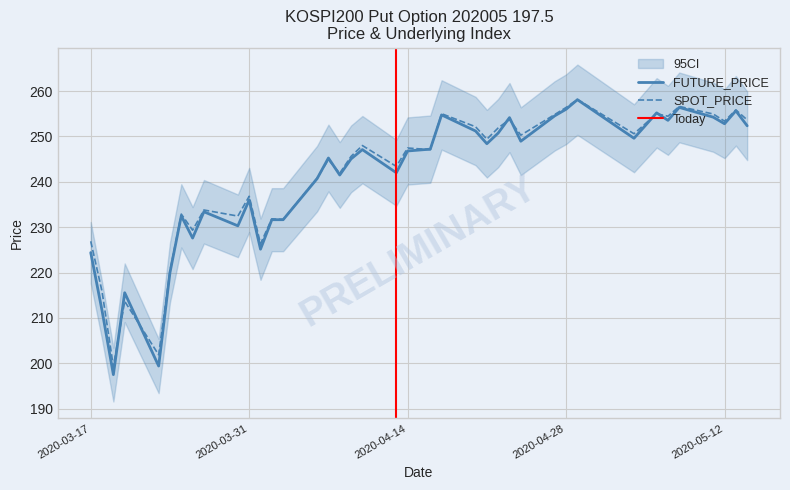

At which category does SPOT_PRICE reach its first local peak?

2020-03-20